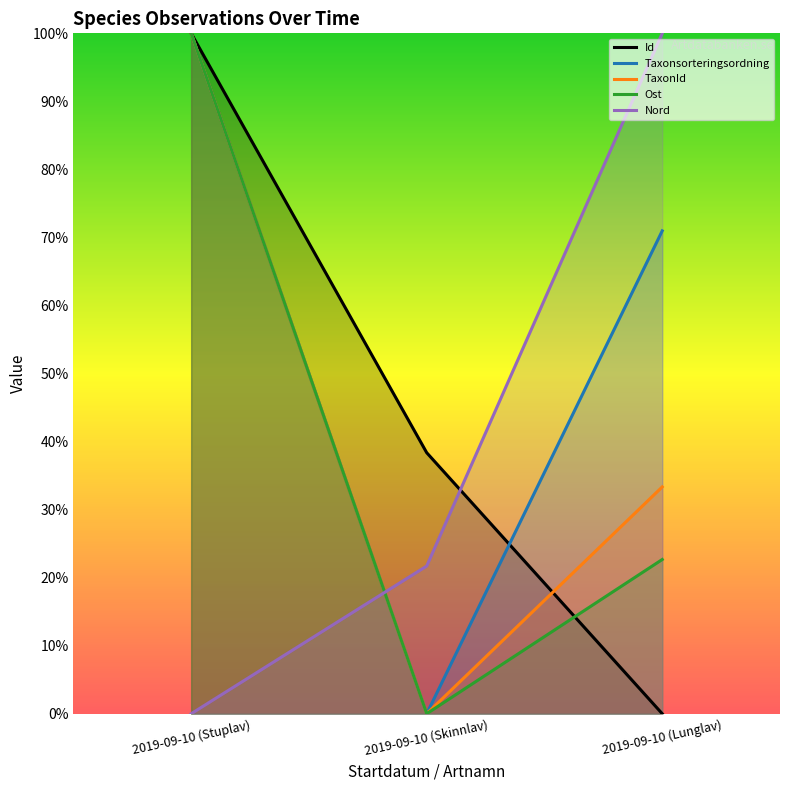

How many Ost values are between 0 and 100?

3